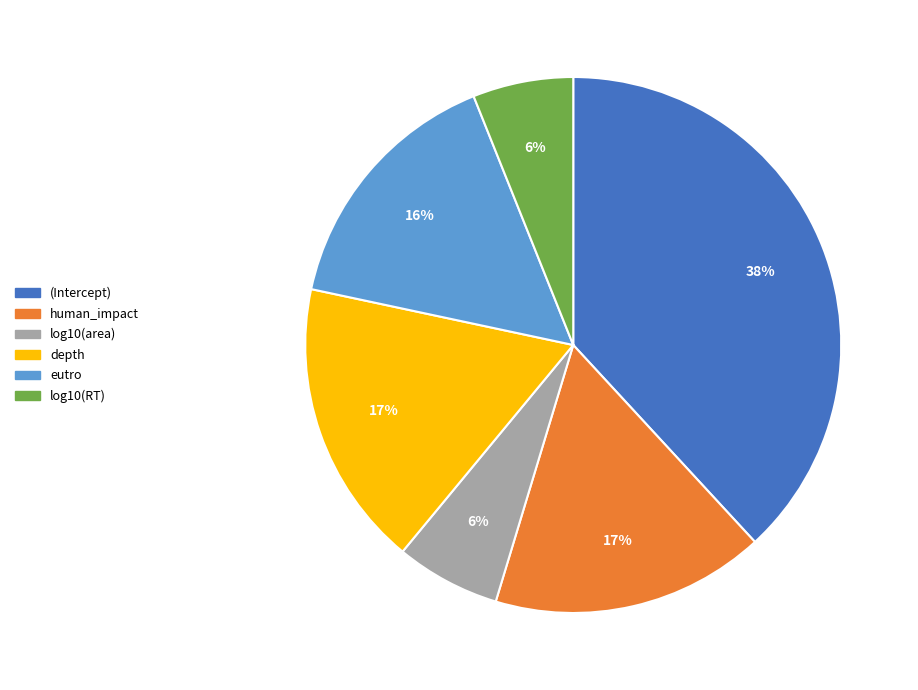

Is there a majority slice in this chart?

No